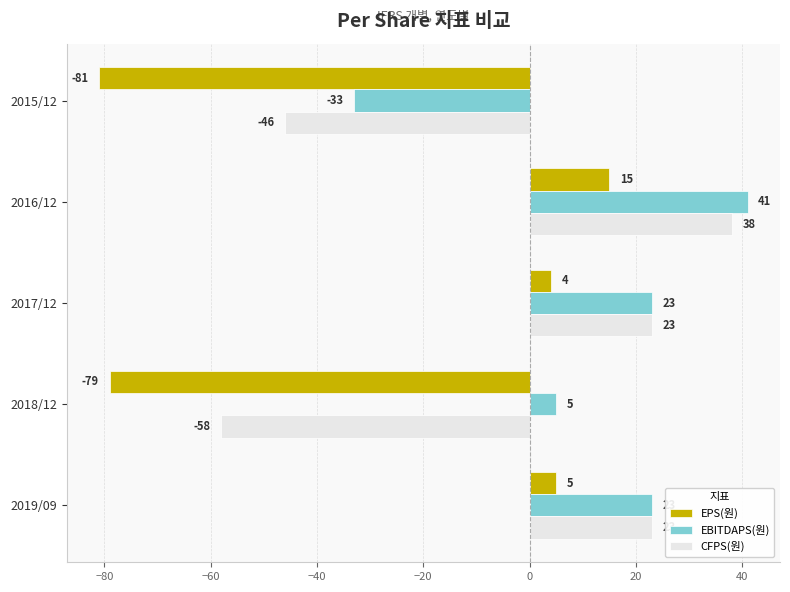

Rank the categories by EPS(원) value from lowest to highest.

2015/12, 2018/12, 2017/12, 2019/09, 2016/12